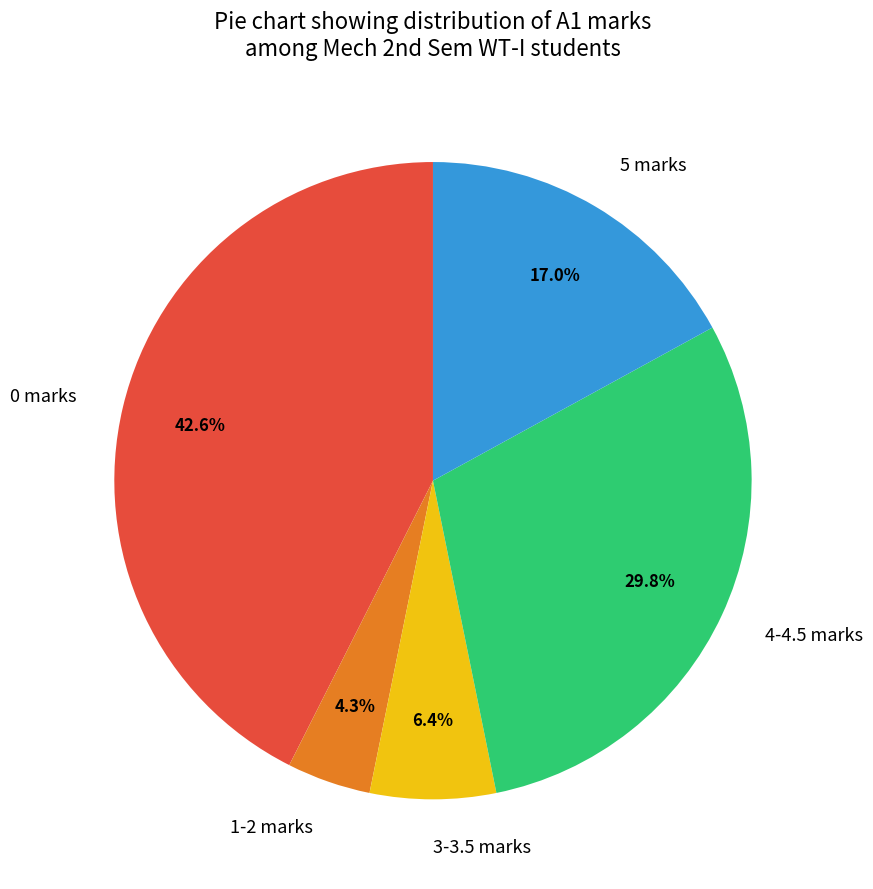

How many slices are in this pie chart?

5